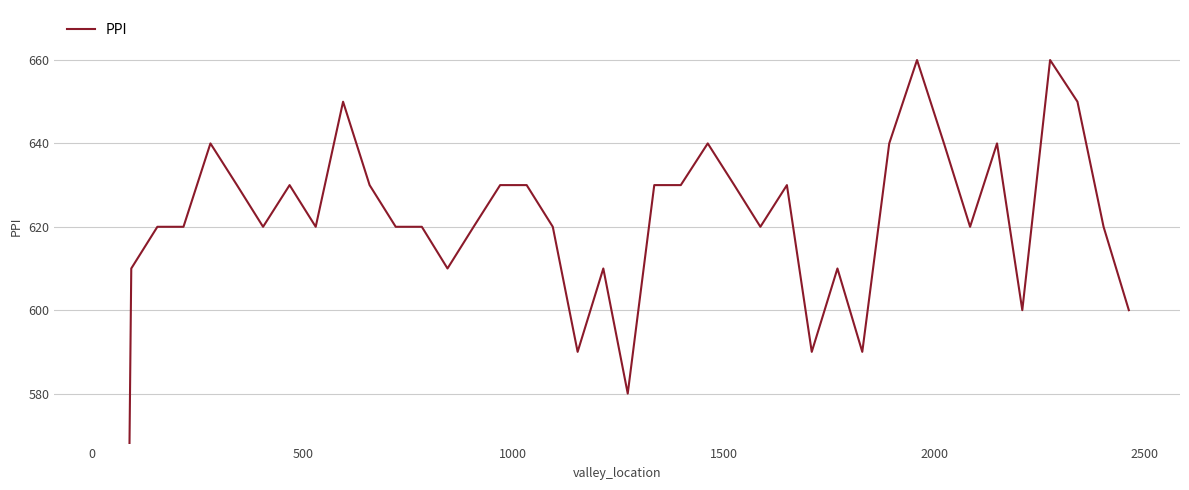

What is the maximum value shown in the chart?

660